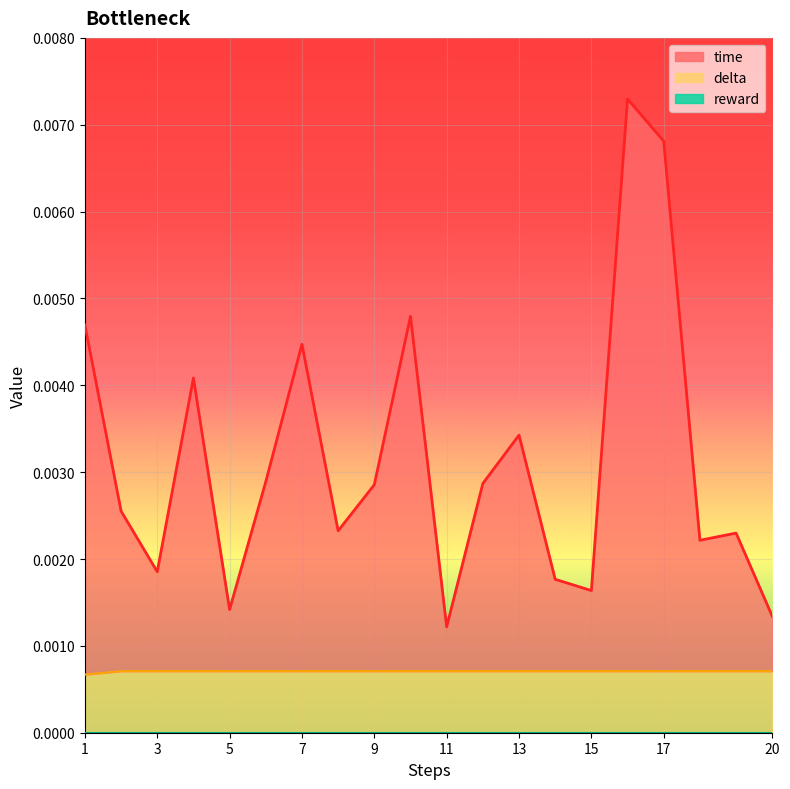

Is it true that delta equals 0.0 at 19?

True